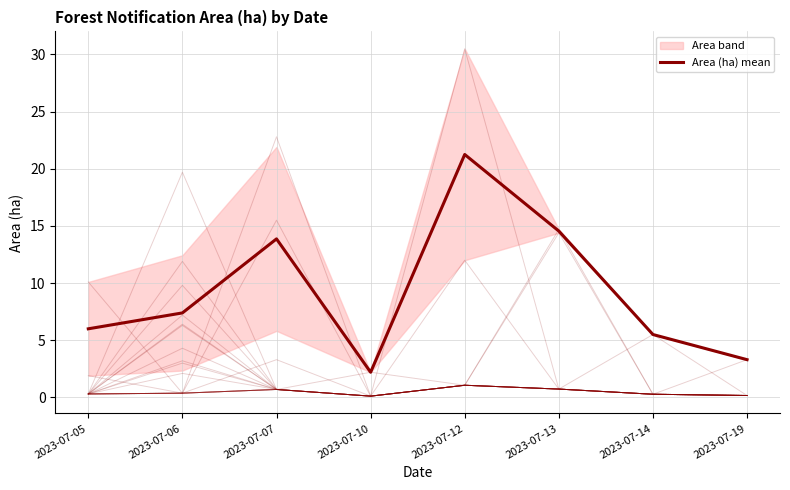

At which label is the value closest to 11?

2023-07-07